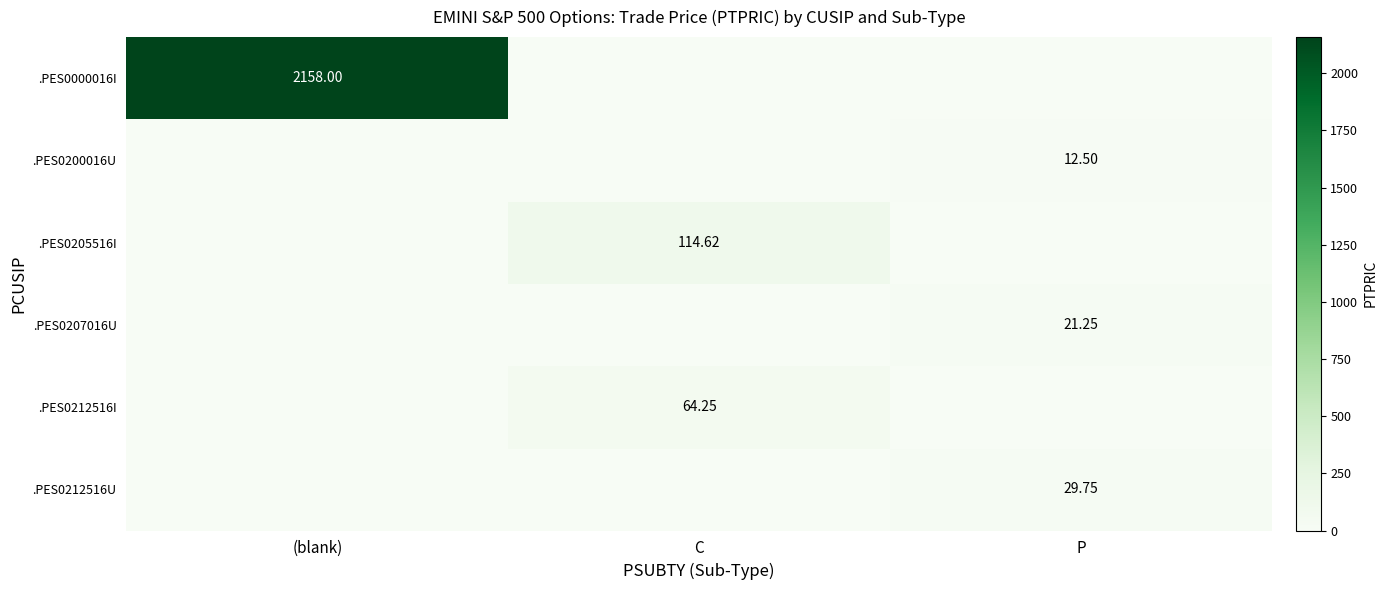

The .PES0200016U series shows 12.5 at P. True or false?

True